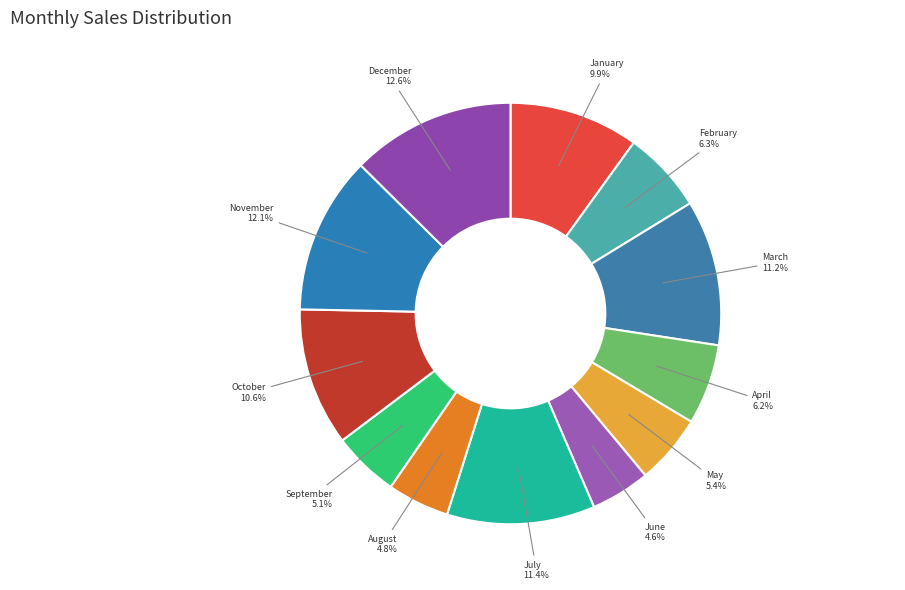

Count the number of slices in the pie.

12